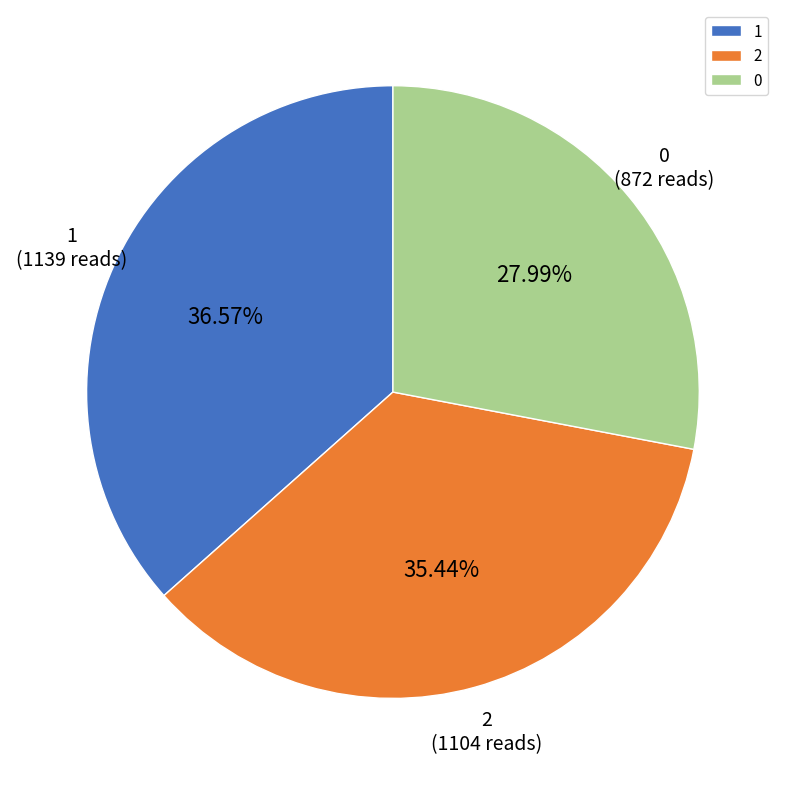

What percentage is the 1 slice, to the nearest percent?

37%